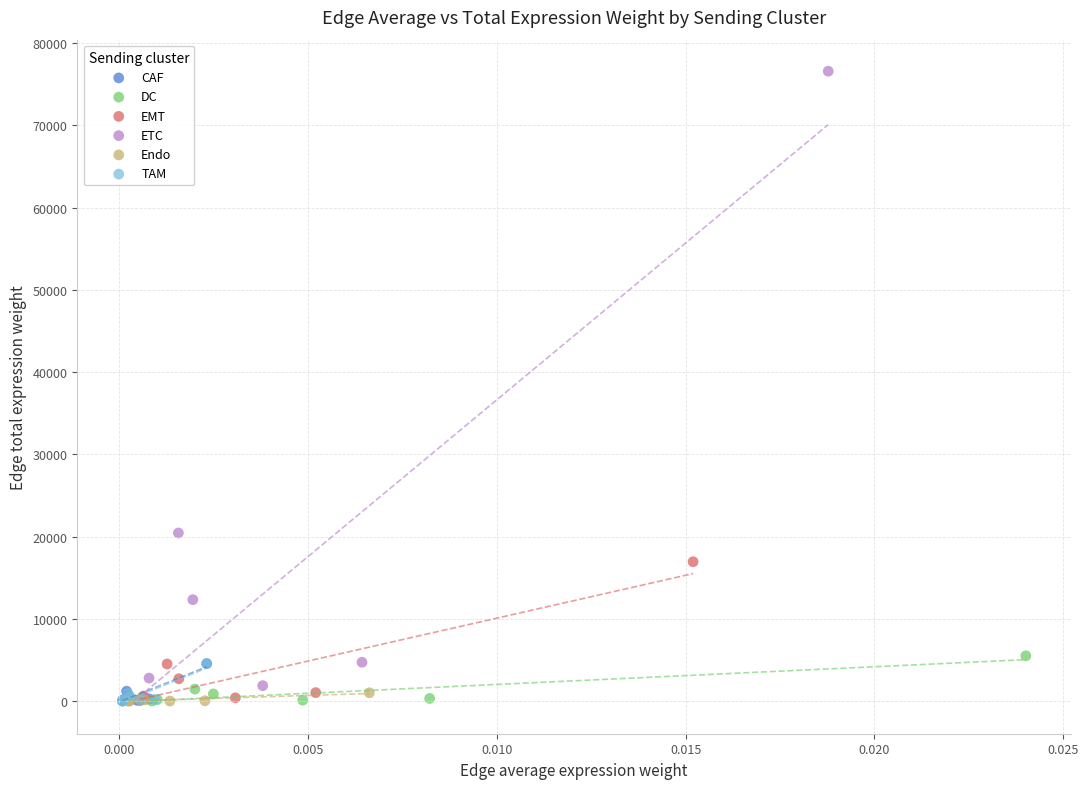

Which series reaches the maximum Y coordinate?

ETC